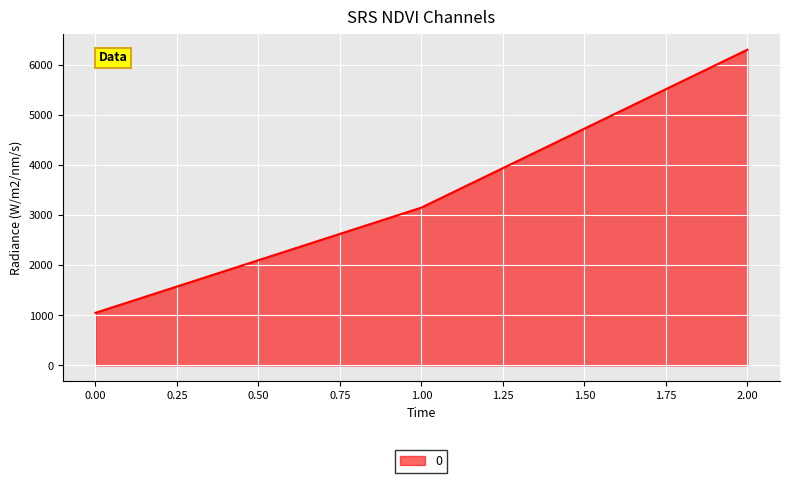

List the labels in order of value, smallest first.

0.00, 1.00, 2.00